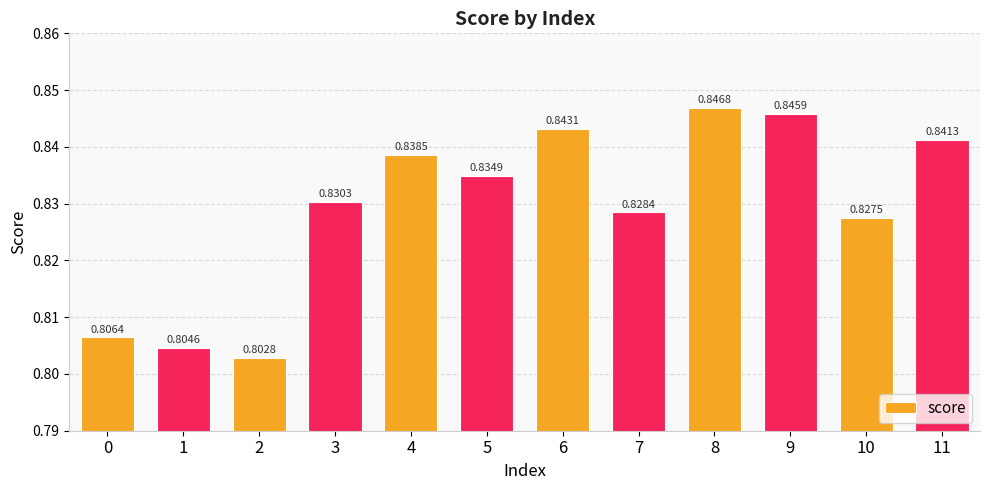

The chart shows a value of 1.4 at 7. True or false?

False